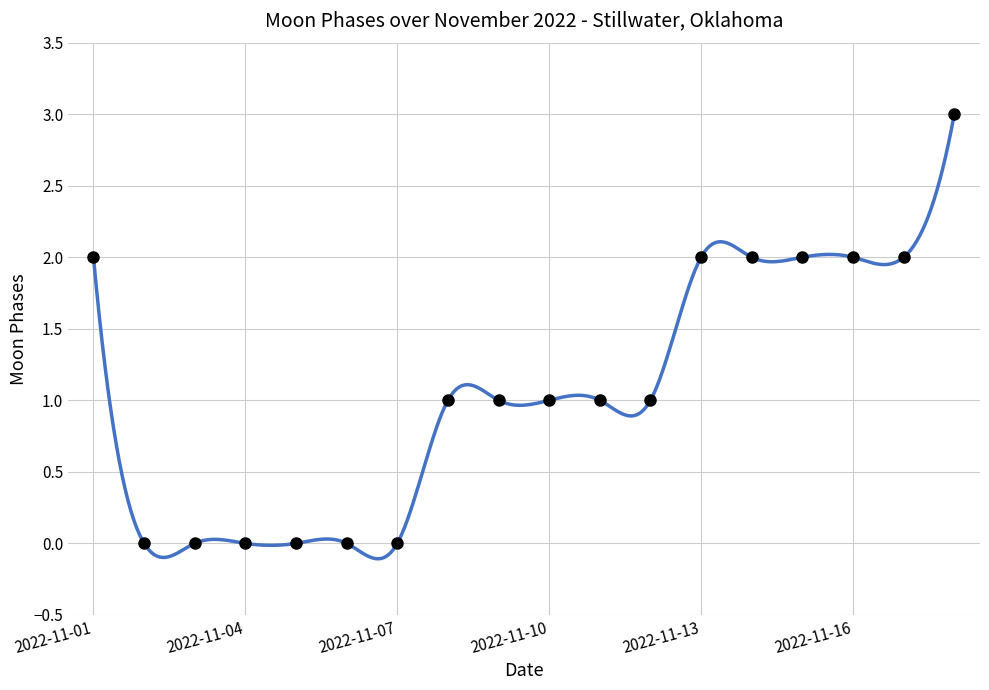

Between 2022-11-11 and 2022-11-18, which is larger?

2022-11-18